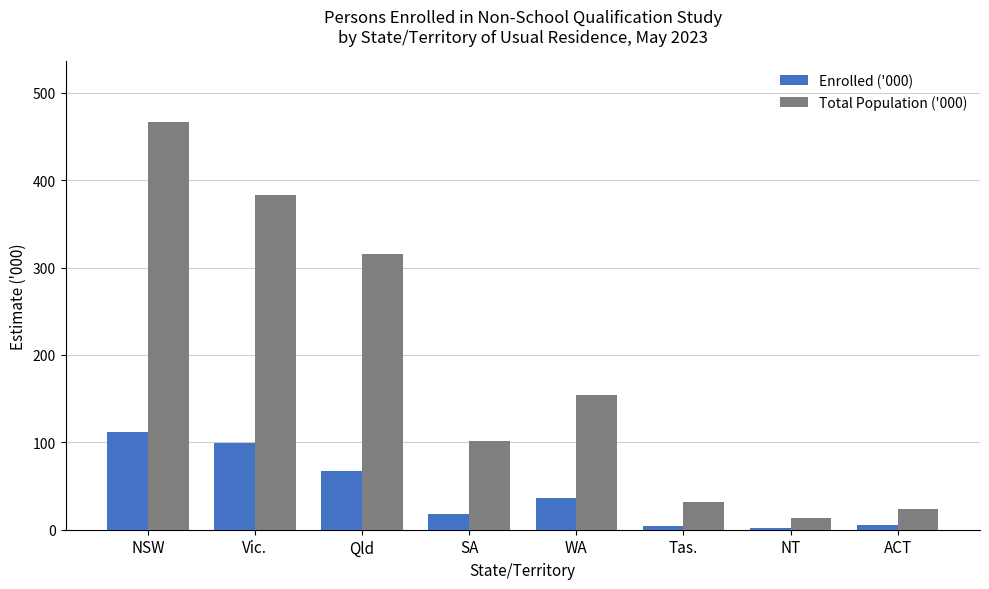

What is the difference between the highest and lowest values at ACT?

18.2